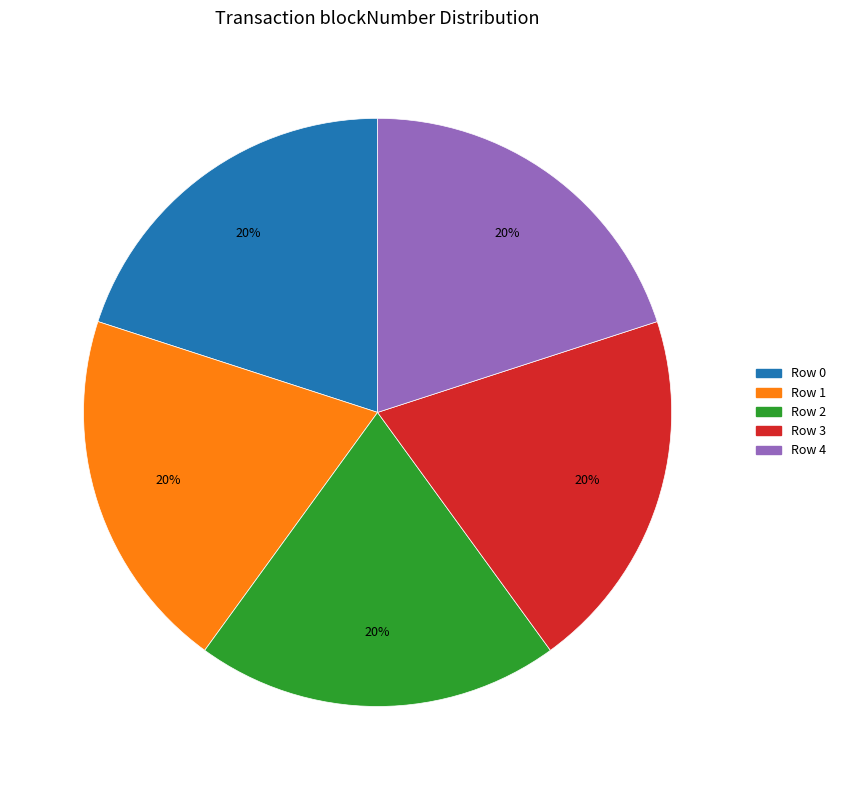

What percentage is the Row 2 slice, to the nearest percent?

20%